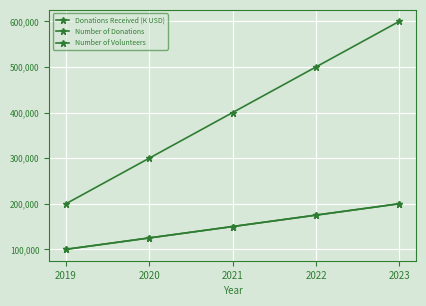

Does the chart have visible grid lines?

Yes